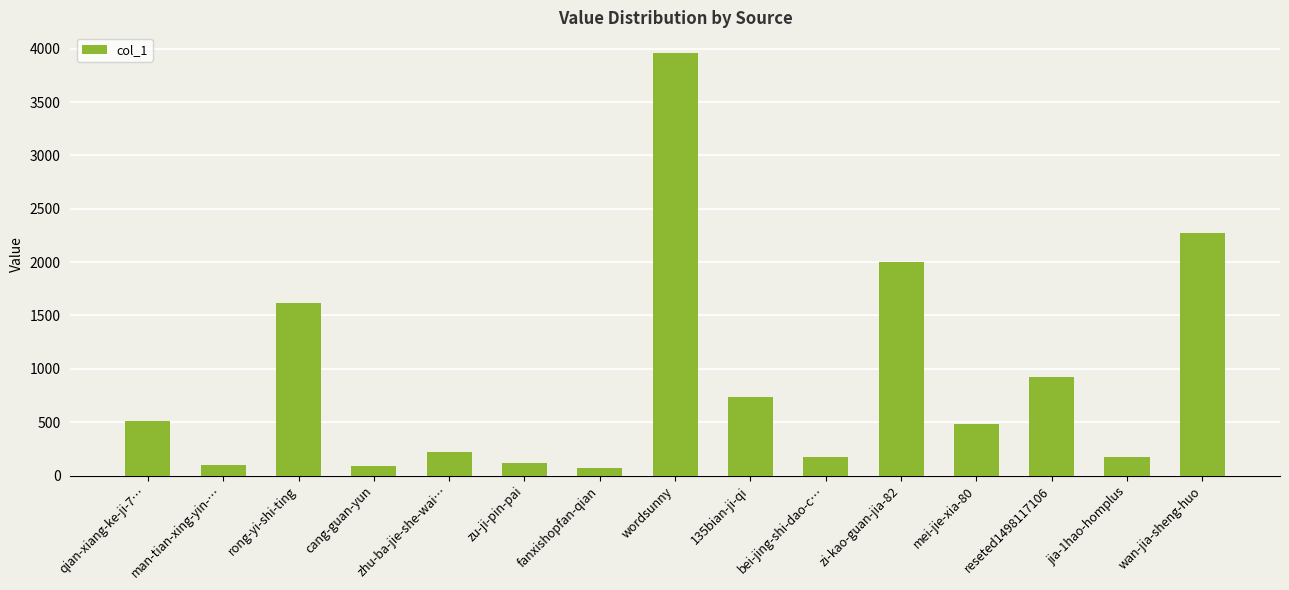

What is the greatest value displayed?

3955